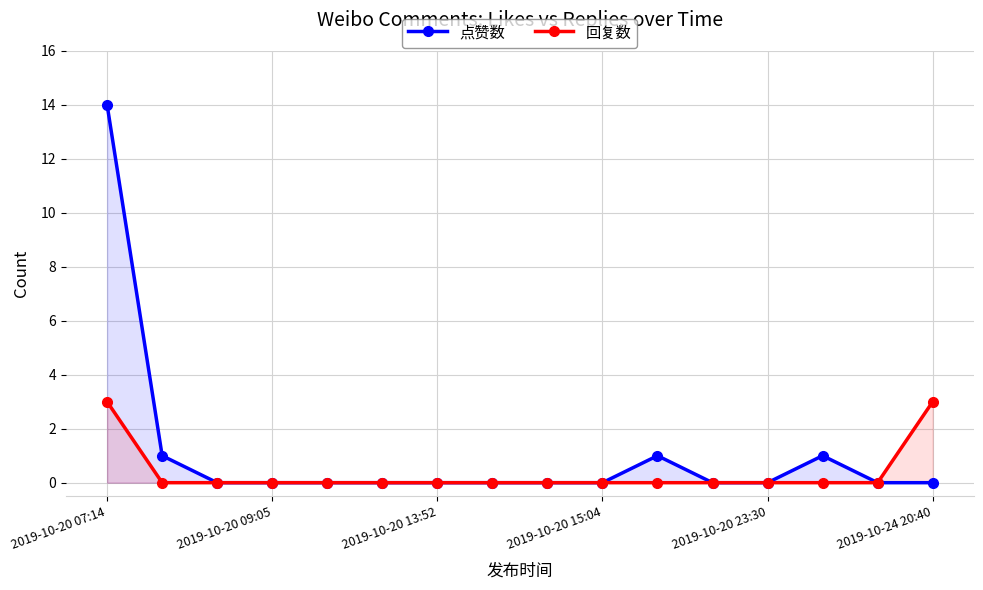

What is the maximum value shown in the chart?

14